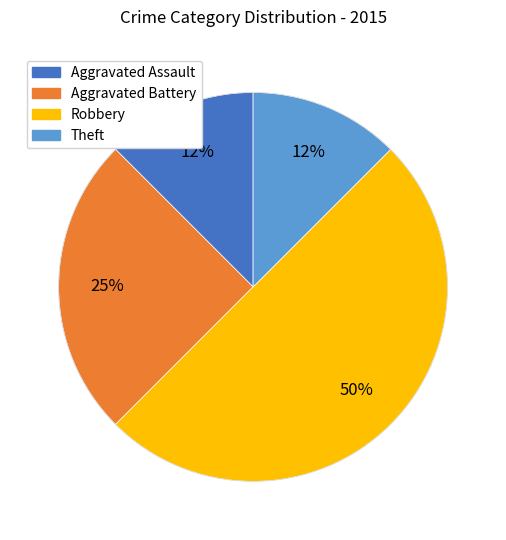

To the nearest percent, what is the average slice percentage?

25%